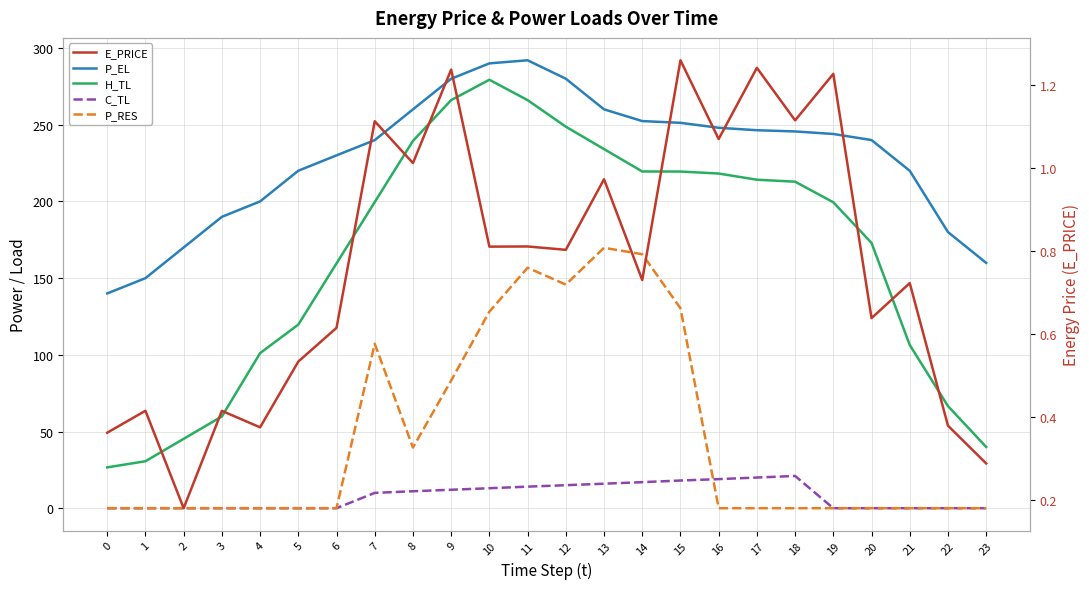

Which label corresponds to the largest value in the chart?

11